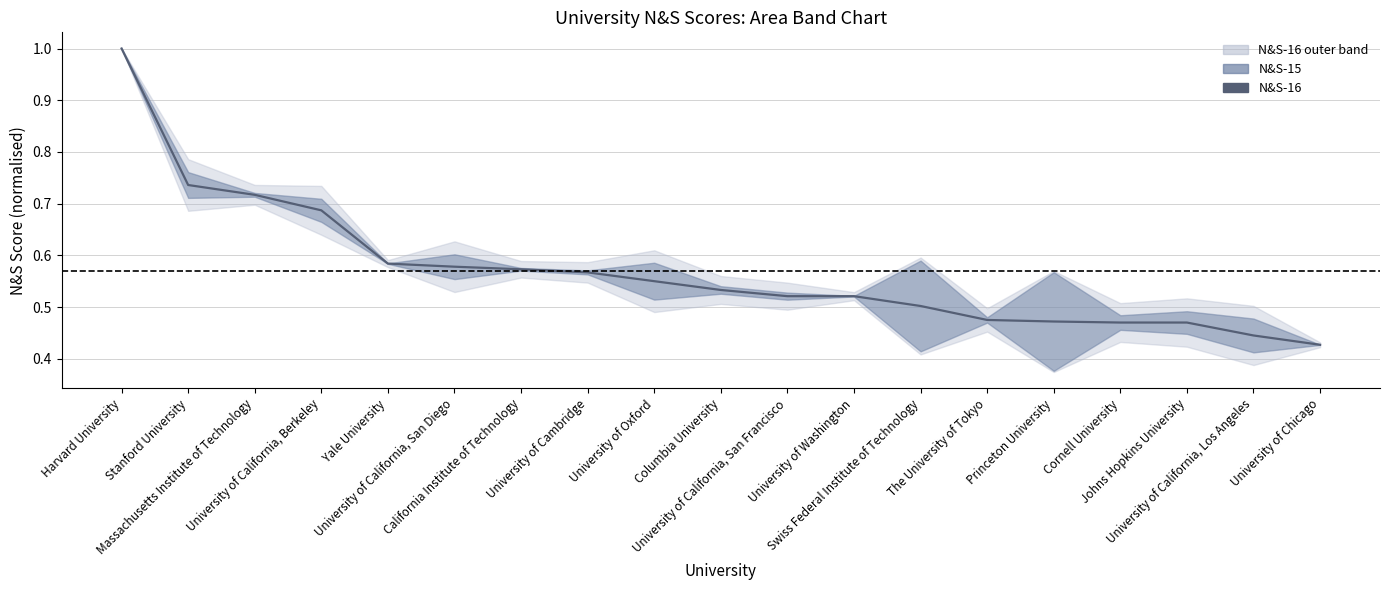

The value at University of Chicago is 0.6. True or false?

False